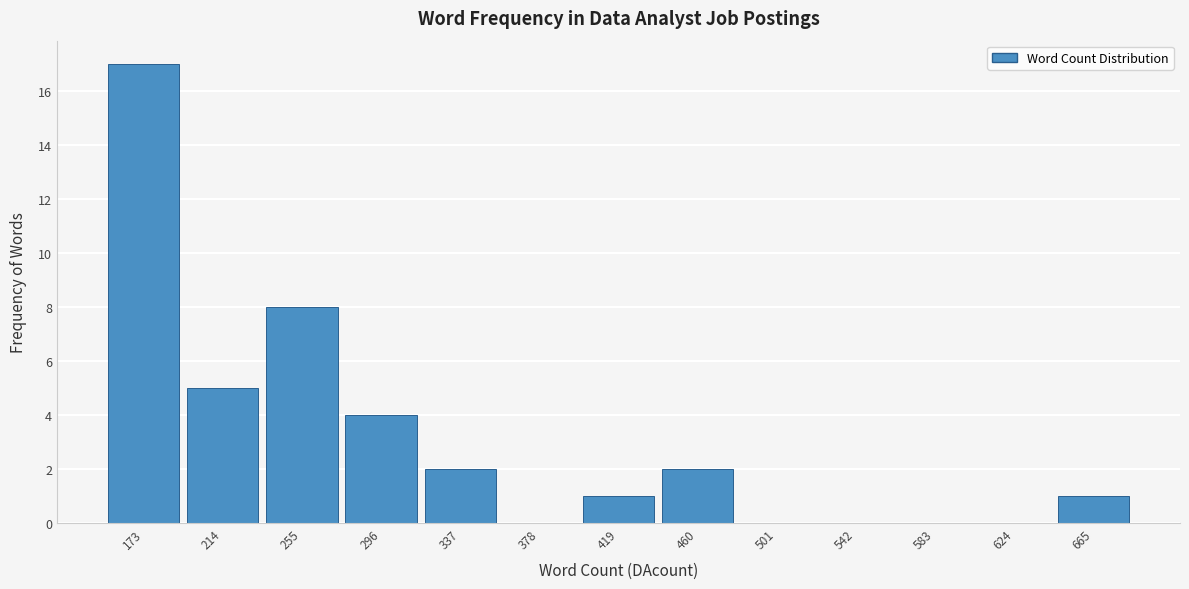

Reading left to right, extract all data points from this chart.

173=17	214=5	255=8	296=4	337=2	378=0	419=1	460=2	501=0	542=0	583=0	624=0	665=1